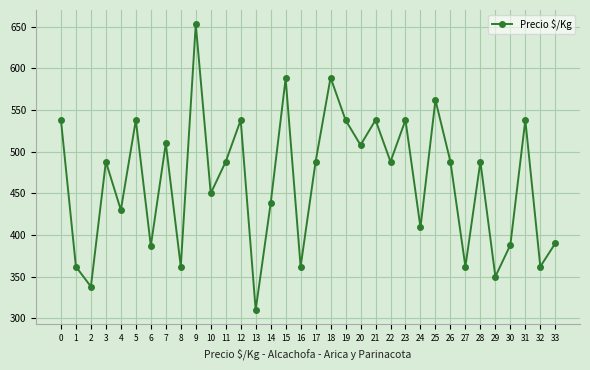

What is the sum of the values at 8 and 4?

792